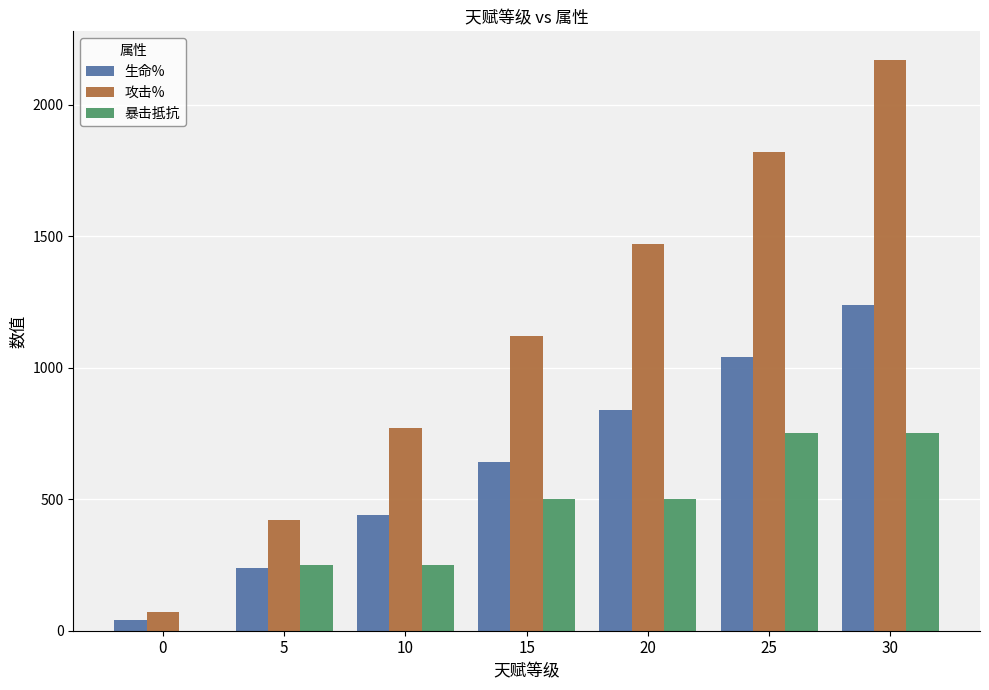

What is the average value of the 攻击% series?

1120